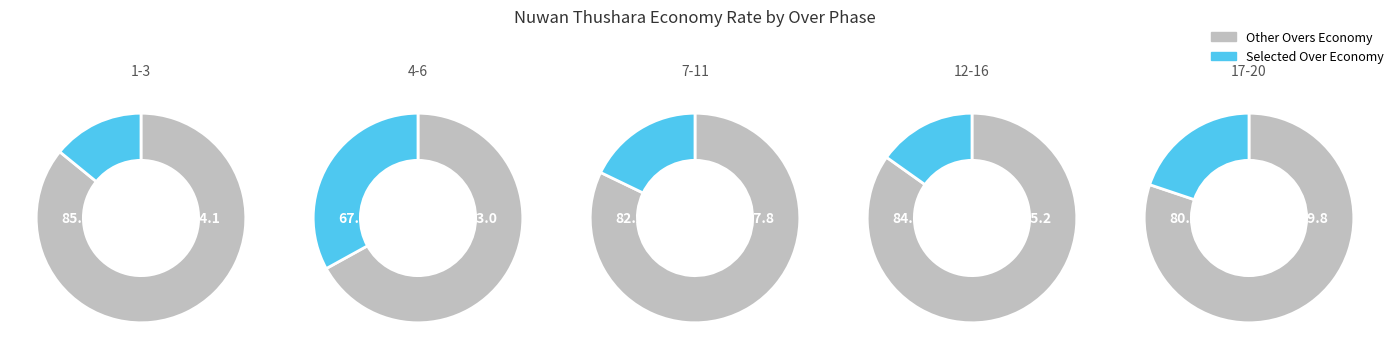

True or false: 4-6 accounts for 20% of the total.

False